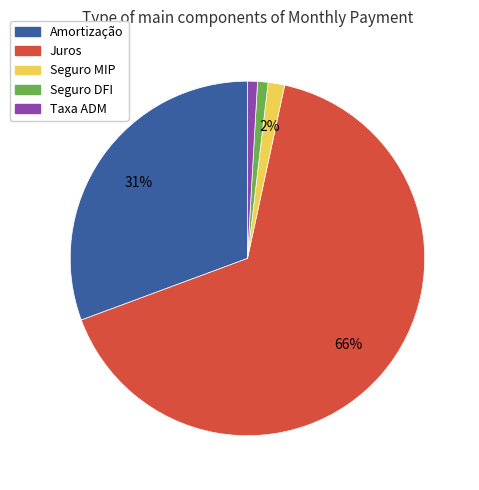

To the nearest percent, what portion does Amortização represent?

31%